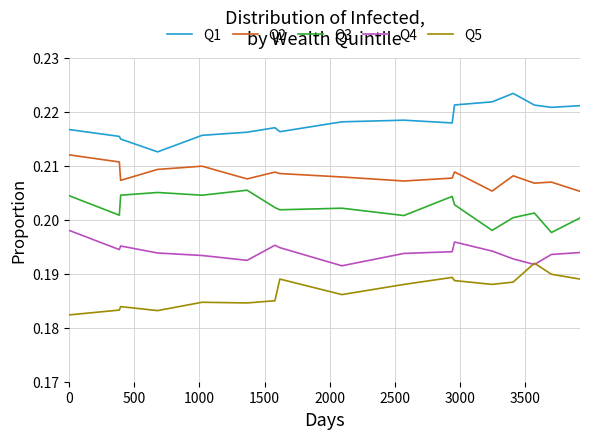

List the series in order of their peak value, highest first.

Q1, Q2, Q3, Q4, Q5